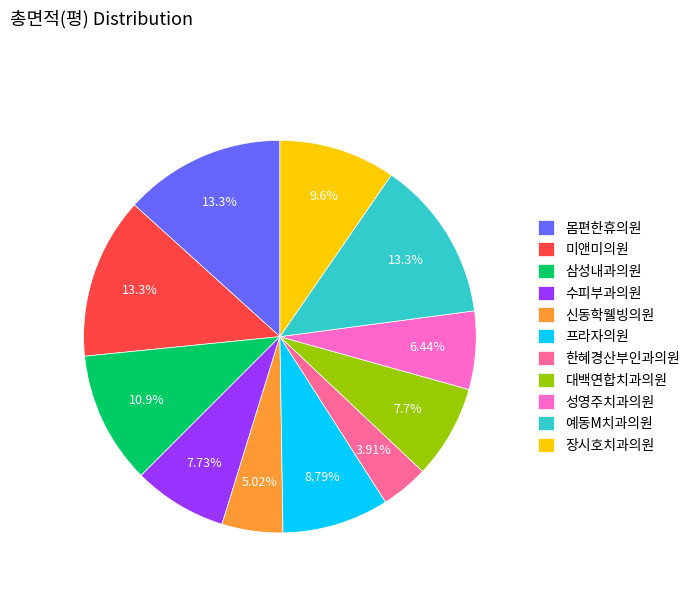

How many slices are in this pie chart?

11